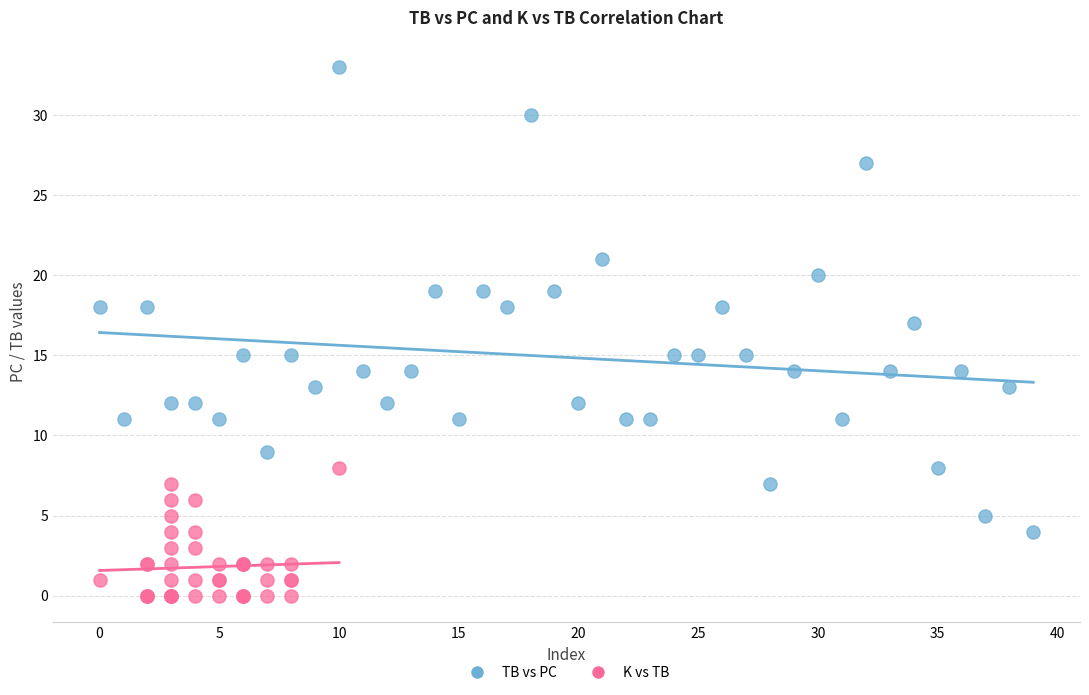

Which series reaches the maximum Y coordinate?

TB vs PC